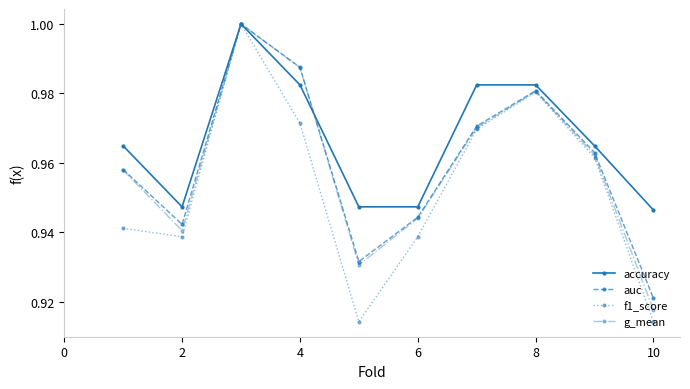

Count the number of categories in the chart.

10